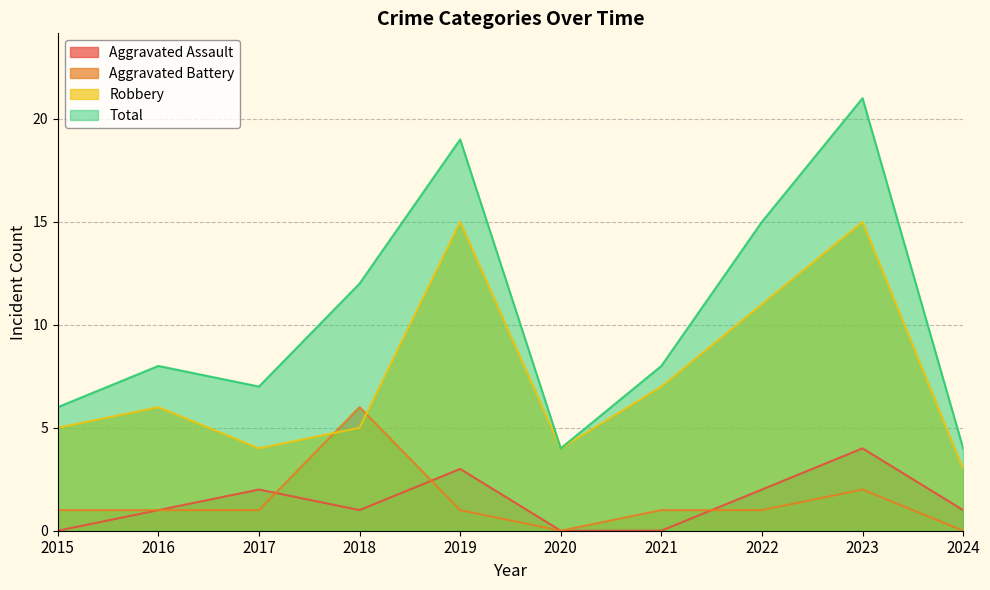

Reading left to right, transcribe all the data shown in this chart.

Aggravated Assault: 0	1	2	1	3	0	0	2	4	1
Aggravated Battery: 1	1	1	6	1	0	1	1	2	0
Robbery: 5	6	4	5	15	4	7	11	15	3
Total: 6	8	7	12	19	4	8	15	21	4